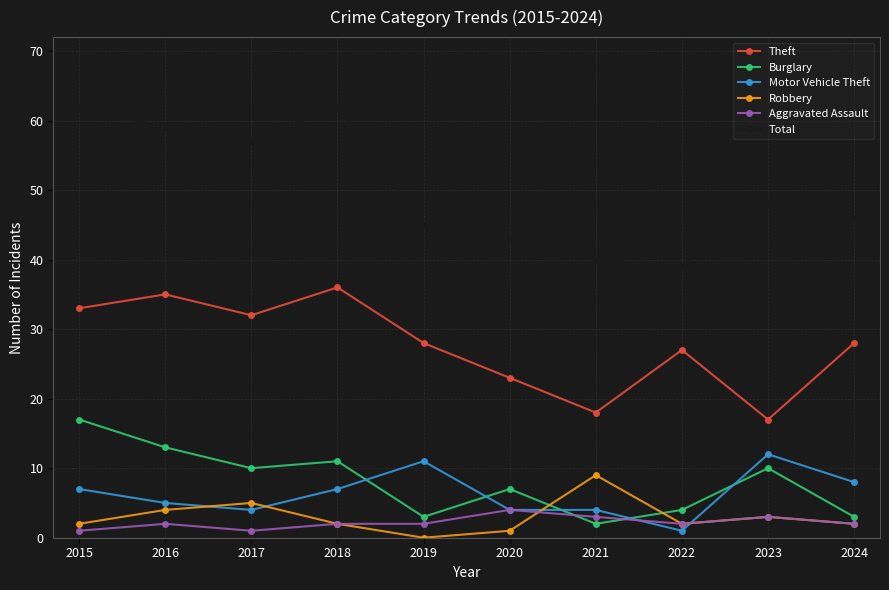

Is the value of Total at 2015 greater than the value of Burglary at 2017?

Yes